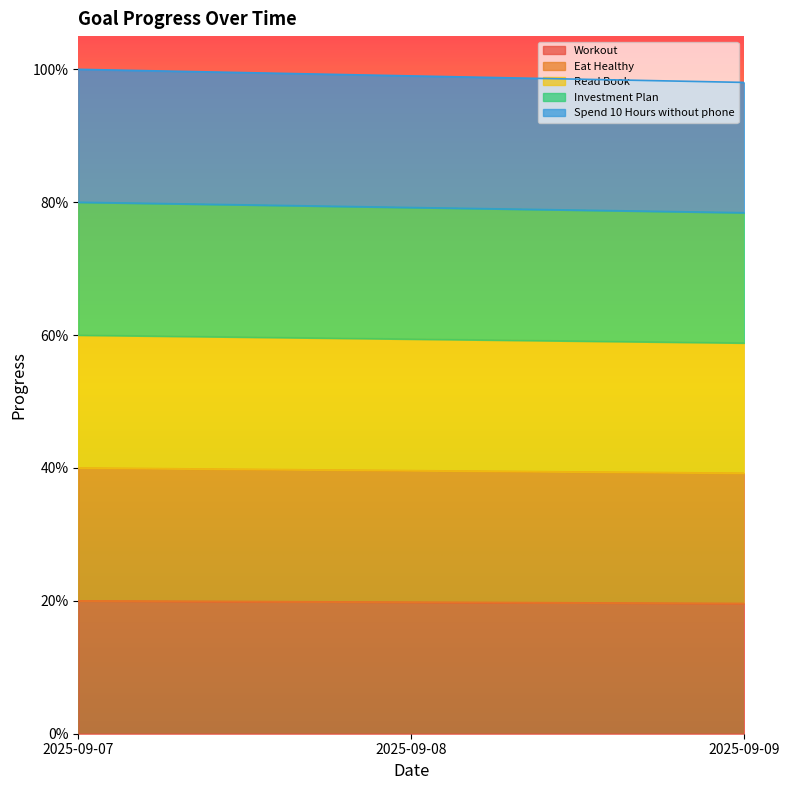

Does the chart display data point markers on the line(s)?

No